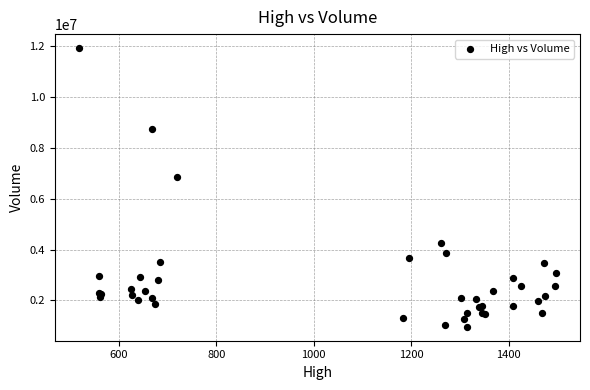

What Y value in the scatter plot is closest to 6443950?

6862200